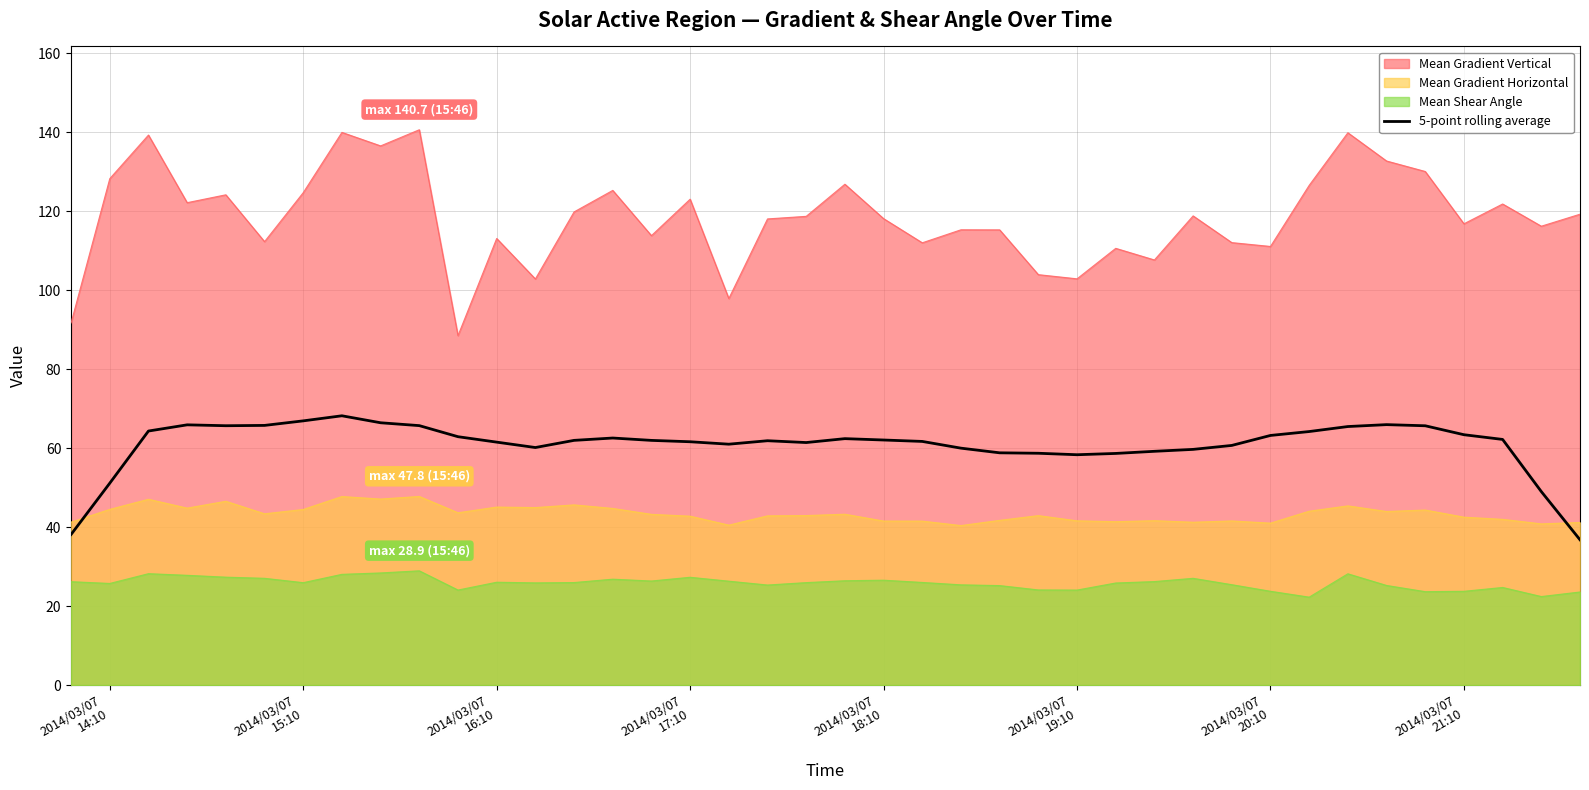

Does the chart have visible grid lines?

Yes